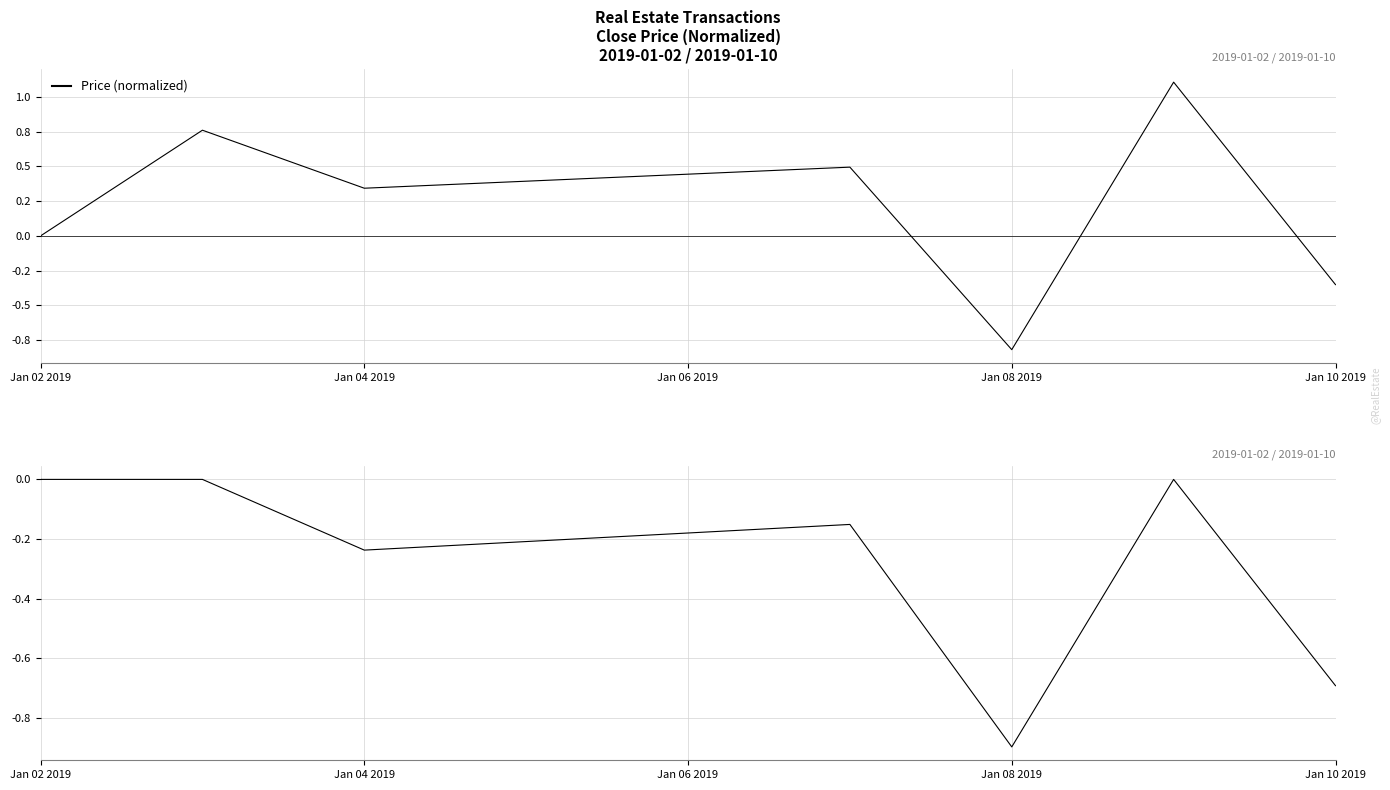

True or false: Price (normalized) has a value of -1.2 at Jan 10 2019.

False